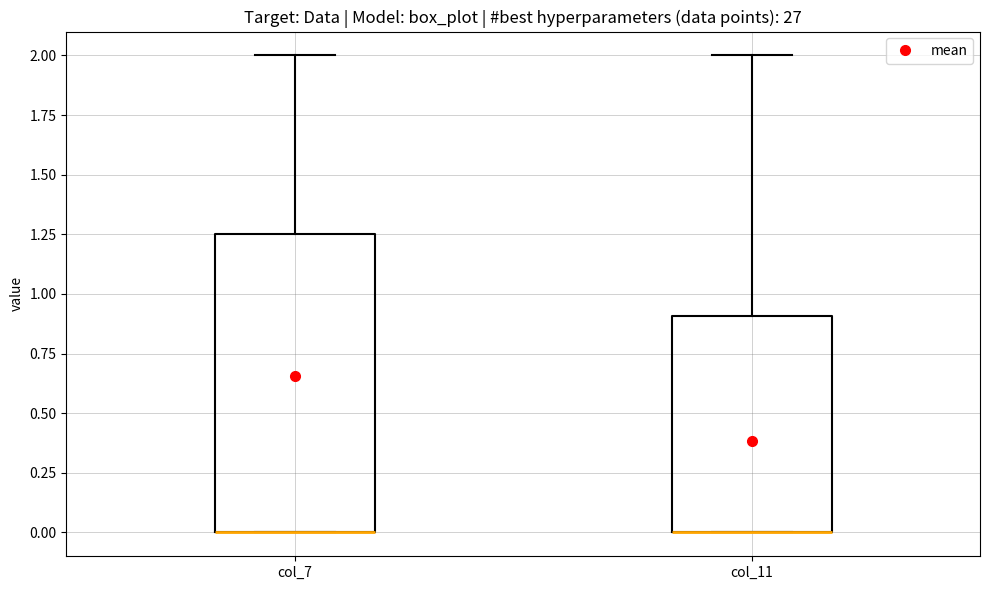

Comparing the boxes themselves (not the whiskers), which one is the tallest?

col_7